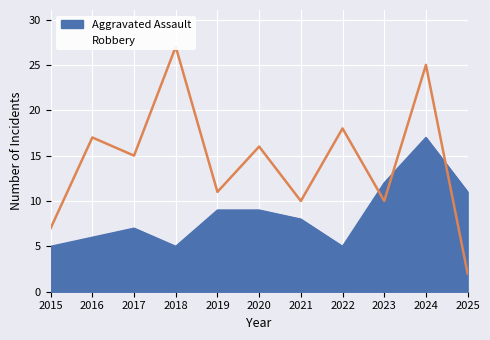

The Robbery series shows 17 at 2016. True or false?

True